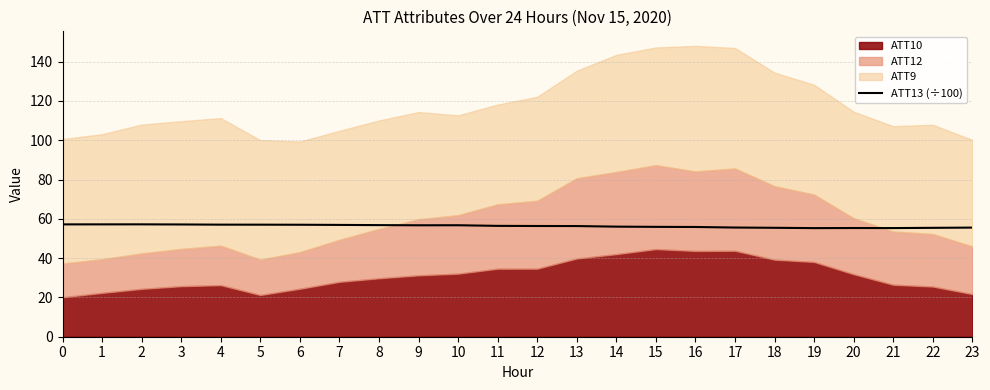

Does the chart display data point markers on the line(s)?

No